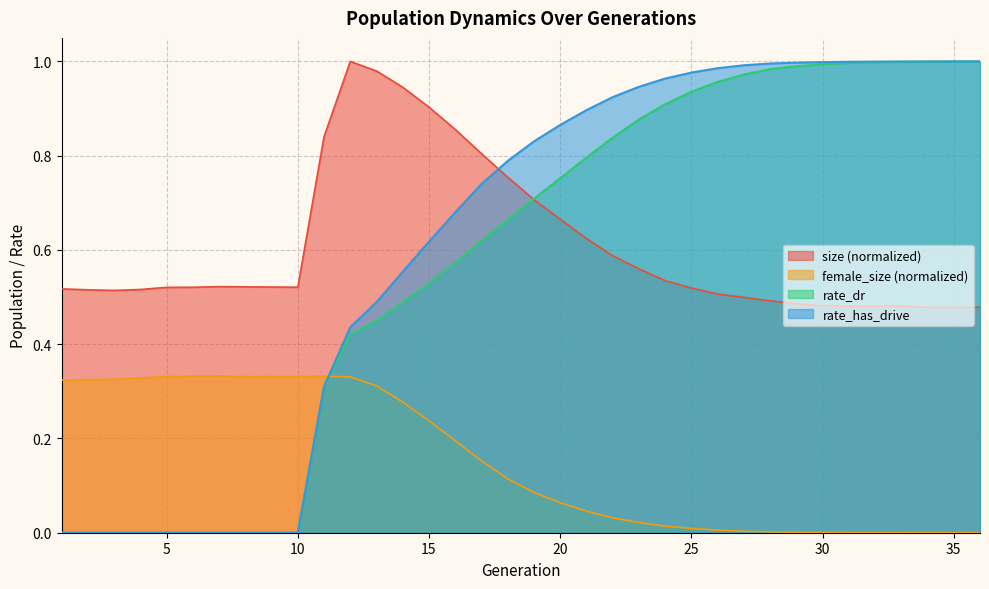

What are all the series names shown in the legend?

size (normalized), female_size (normalized), rate_dr, rate_has_drive